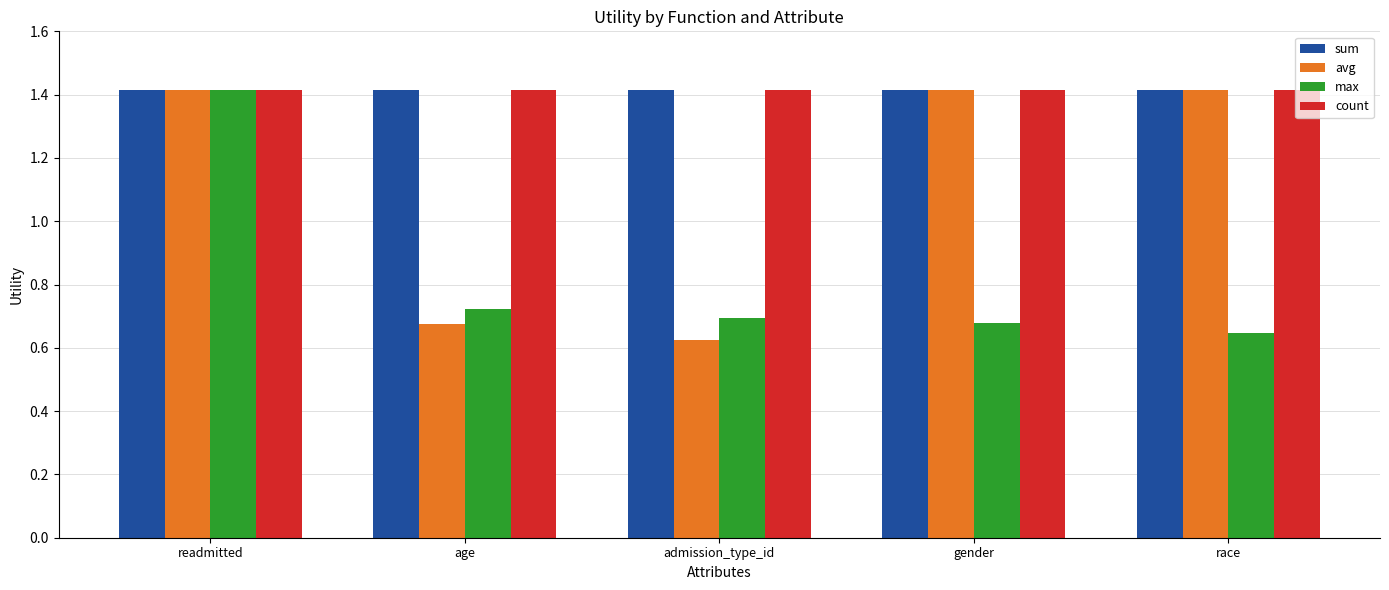

Between admission_type_id and gender, which series saw the biggest shift?

avg